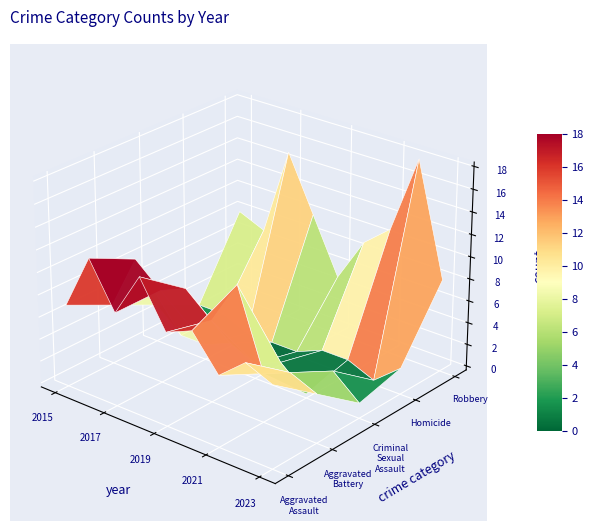

How many data points in Aggravated Assault are above 8?

3